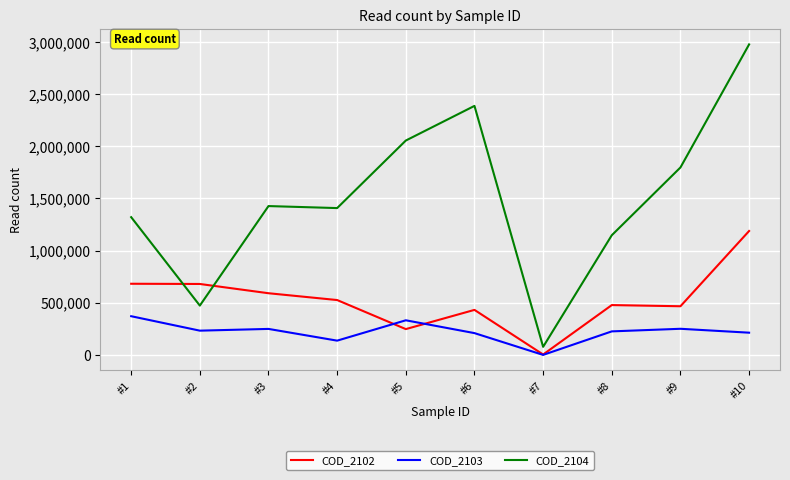

True or false: COD_2103 has a value of 444006 at #9.

False